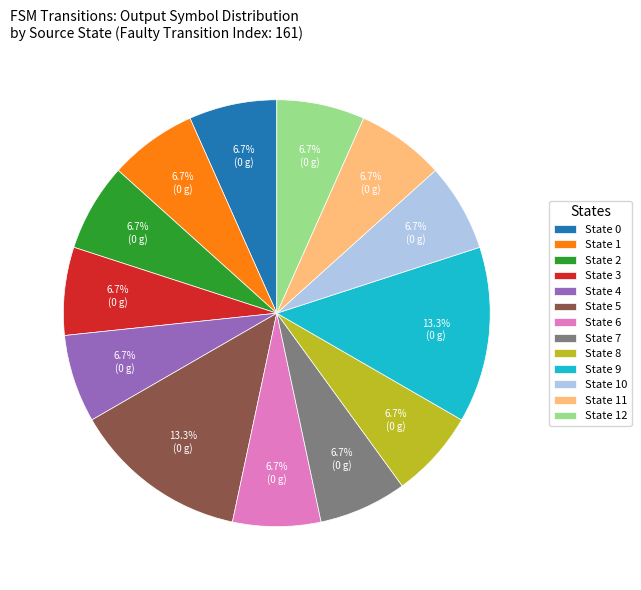

Do State 11 and State 2 together represent more than half of the pie?

No